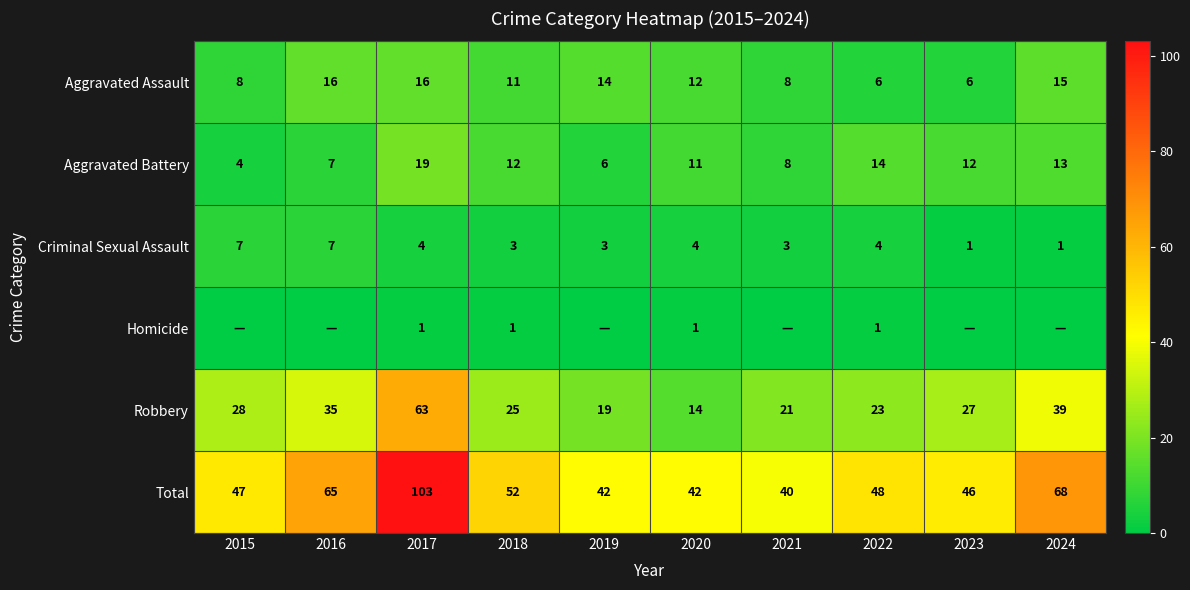

What is the minimum value for Aggravated Assault?

6